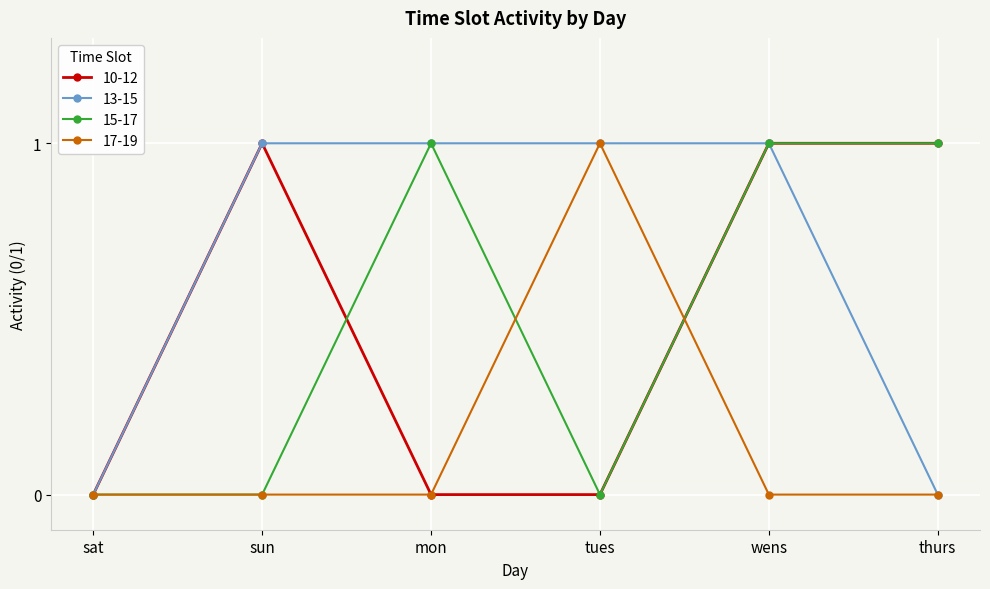

Reading left to right, extract all data points from this chart.

10-12: sat=0	sun=1	mon=0	tues=0	wens=1	thurs=1
13-15: sat=0	sun=1	mon=1	tues=1	wens=1	thurs=0
15-17: sat=0	sun=0	mon=1	tues=0	wens=1	thurs=1
17-19: sat=0	sun=0	mon=0	tues=1	wens=0	thurs=0